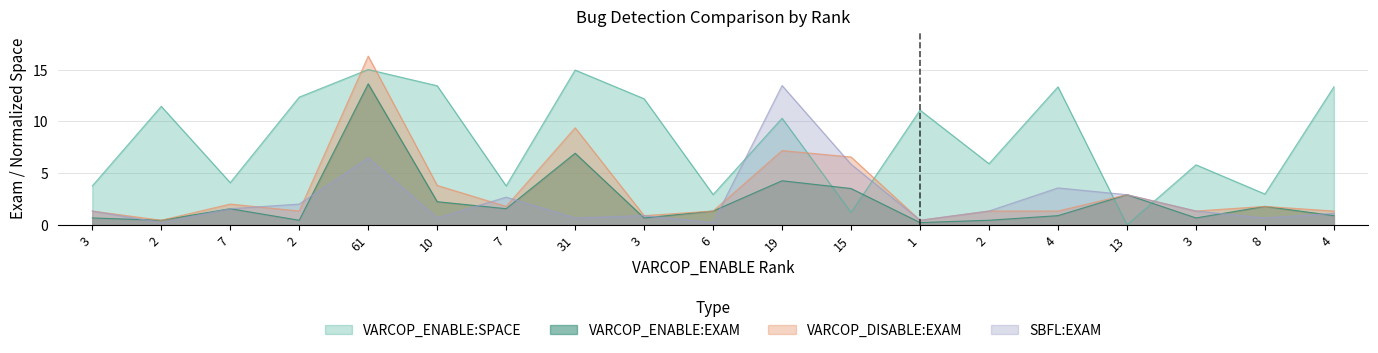

Reading left to right, extract all data points from this chart.

VARCOP_ENABLE:SPACE: 3.8	11.4	4.1	12.3	15.0	13.4	3.8	14.9	12.2	2.9	10.3	1.2	11.1	5.9	13.3	0.0	5.8	3.0	13.3
VARCOP_ENABLE:EXAM: 0.7	0.4	1.6	0.4	13.6	2.2	1.6	6.9	0.7	1.3	4.3	3.5	0.2	0.4	0.9	2.9	0.7	1.8	0.9
VARCOP_DISABLE:EXAM: 1.3	0.4	2.0	1.3	16.3	3.8	1.8	9.4	0.9	1.3	7.2	6.6	0.4	1.3	1.3	2.9	1.3	1.8	1.3
SBFL:EXAM: 1.3	0.2	1.6	2.0	6.5	0.7	2.7	0.7	0.9	0.2	13.5	5.9	0.4	1.3	3.6	2.9	1.3	0.7	1.1